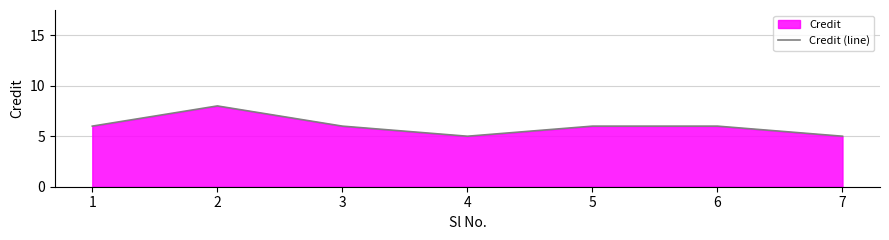

What is the difference between the values at 5 and 7?

1